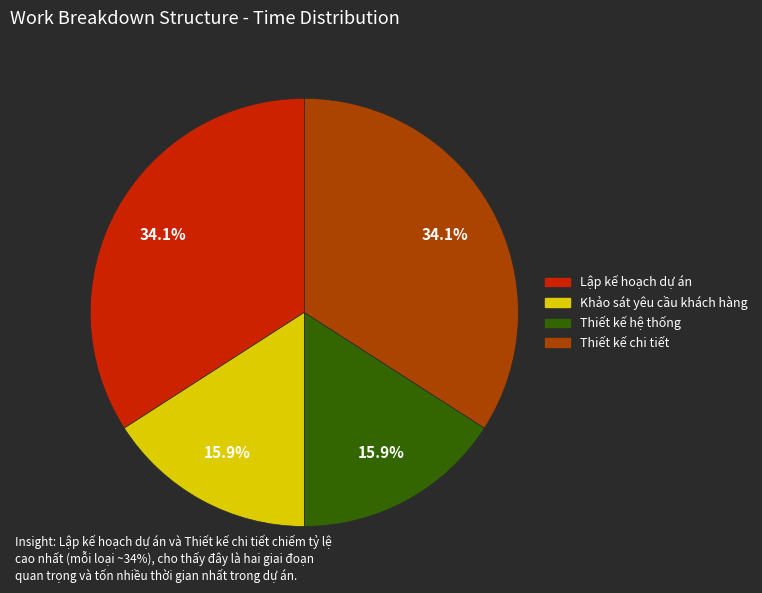

To the nearest percent, what is the combined percentage of Thiết kế chi tiết and Khảo sát yêu cầu khách hàng?

50%